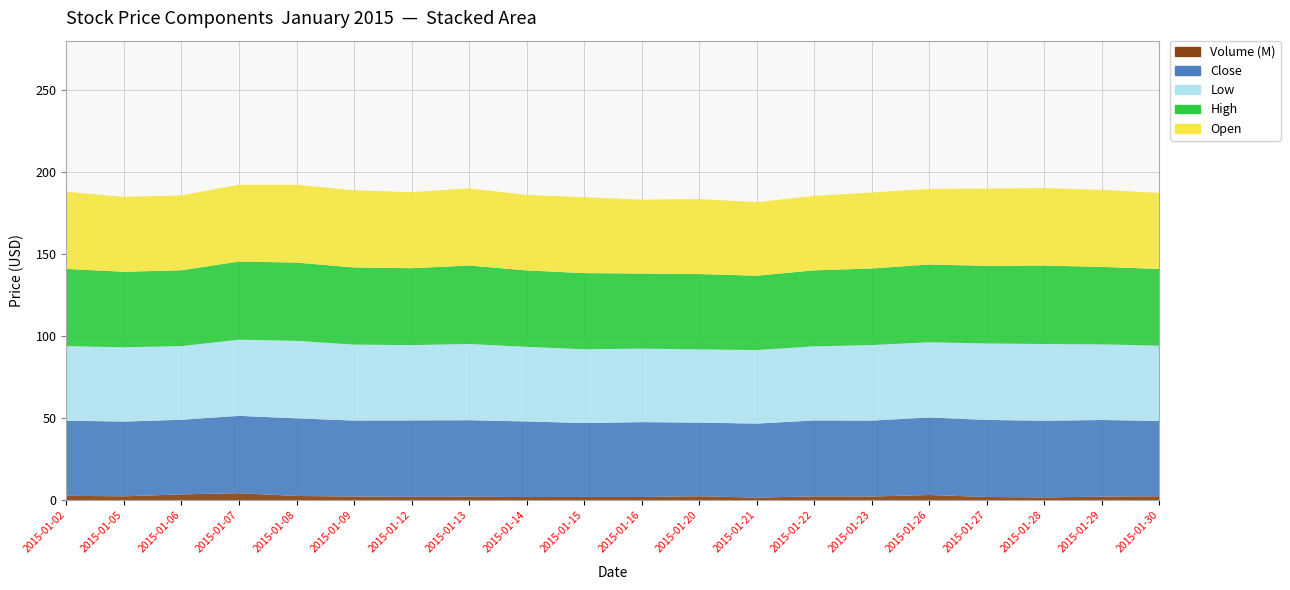

Reading left to right, transcribe all the data shown in this chart.

open: 47.0	45.6	45.6	46.8	47.5	47.0	46.4	47.0	46.0	46.2	45.0	45.7	44.8	45.4	46.3	46.1	47.0	47.2	46.9	46.3
high: 47.1	46.0	46.2	47.6	47.7	47.0	46.9	47.8	46.6	46.4	45.7	45.9	45.3	46.3	46.7	47.4	47.3	47.8	47.2	46.8
low: 45.4	45.3	44.9	46.4	47.2	46.3	45.9	46.4	45.5	45.0	44.8	44.6	44.8	45.1	46.0	45.8	46.6	46.7	46.1	45.8
close: 45.8	45.5	45.5	47.1	47.3	46.3	46.6	46.6	46.1	45.0	45.6	44.9	45.1	46.3	46.3	47.2	47.0	46.7	46.7	45.9
volume_M: 2.6	2.4	3.5	4.3	2.6	2.2	2.0	2.1	1.9	2.0	1.9	2.4	1.6	2.3	2.2	3.2	1.9	1.7	2.1	2.4